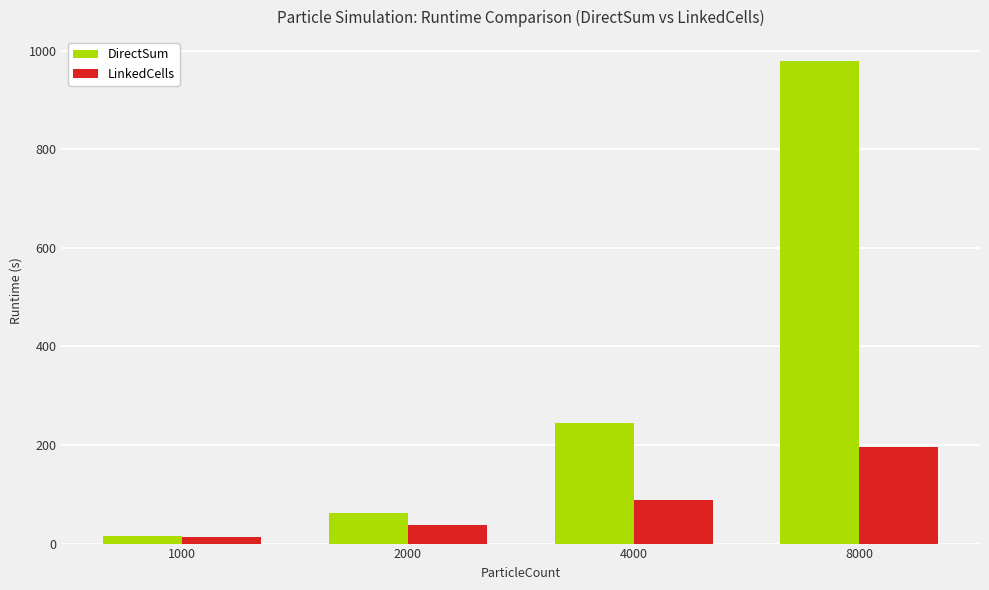

At how many categories does at least one series exceed 365?

1